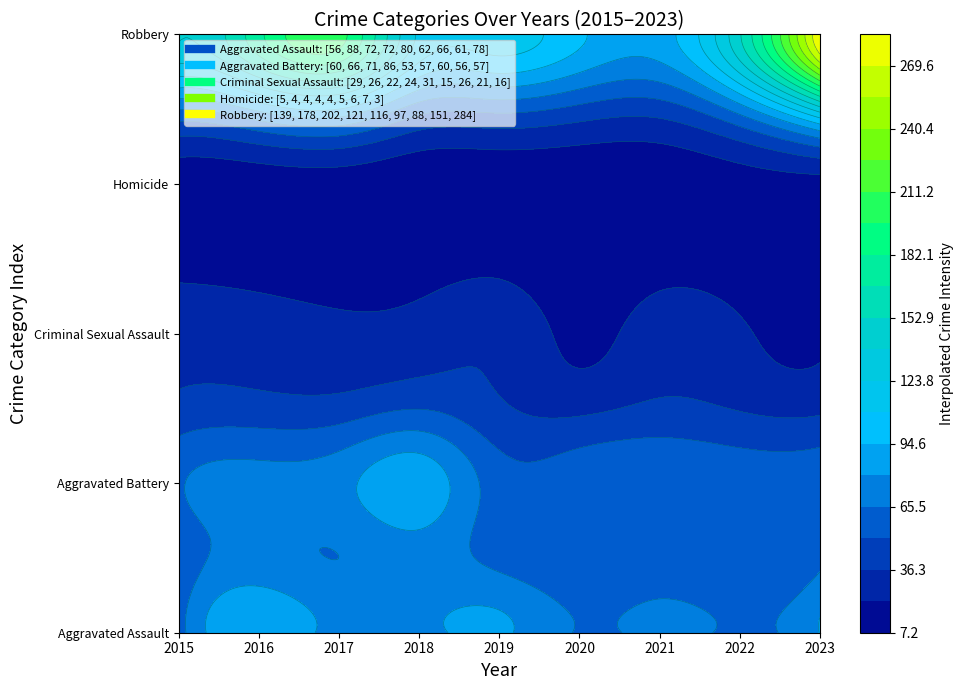

At 2020, list the series in order from smallest to largest.

Homicide, Criminal Sexual Assault, Aggravated Battery, Aggravated Assault, Robbery